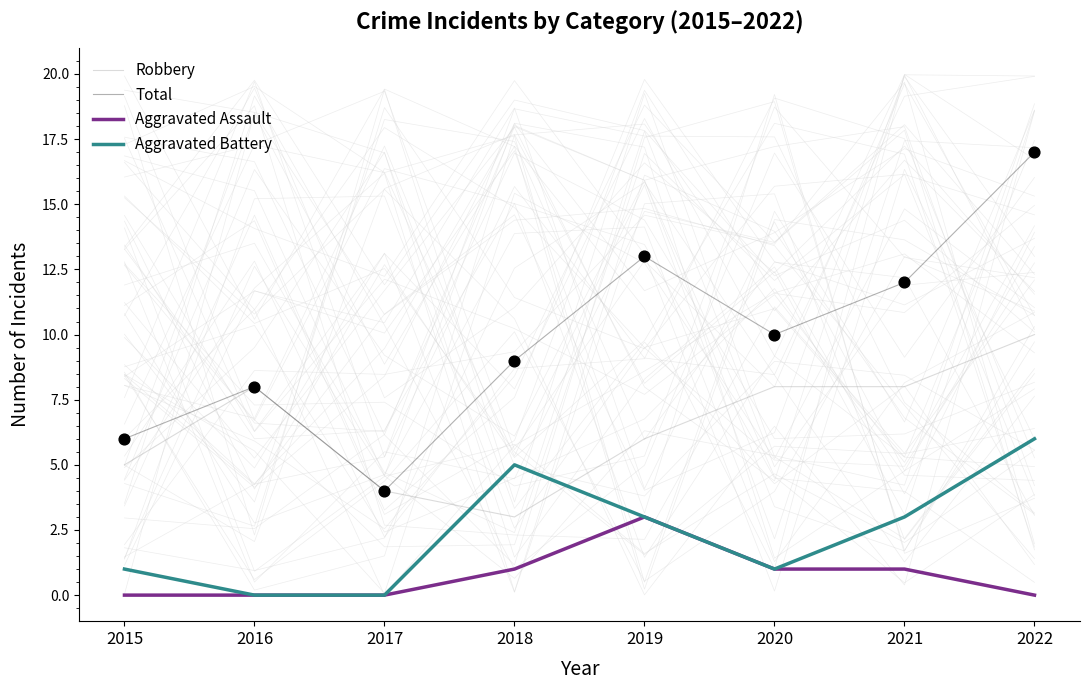

At how many categories does at least one series exceed 12?

2